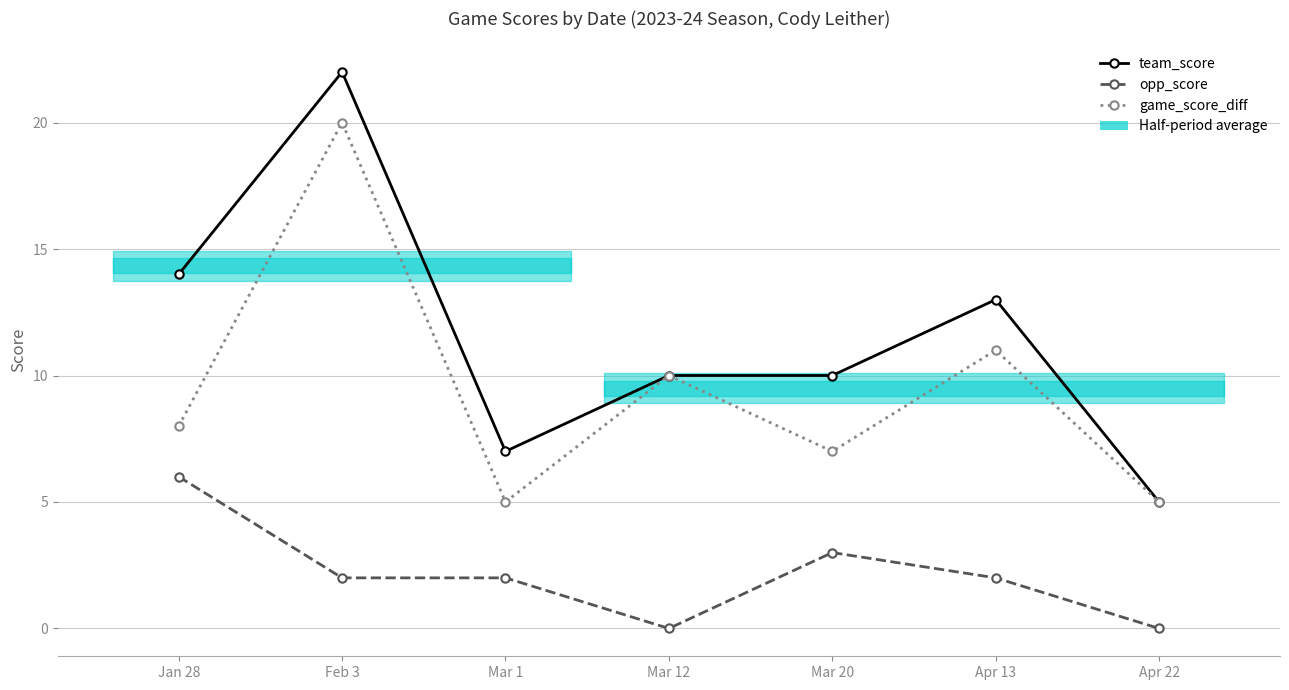

Reading left to right, extract all data points from this chart.

team_score: Jan 28=14	Feb 3=22	Mar 1=7	Mar 12=10	Mar 20=10	Apr 13=13	Apr 22=5
opp_score: Jan 28=6	Feb 3=2	Mar 1=2	Mar 12=0	Mar 20=3	Apr 13=2	Apr 22=0
game_score_diff: Jan 28=8	Feb 3=20	Mar 1=5	Mar 12=10	Mar 20=7	Apr 13=11	Apr 22=5